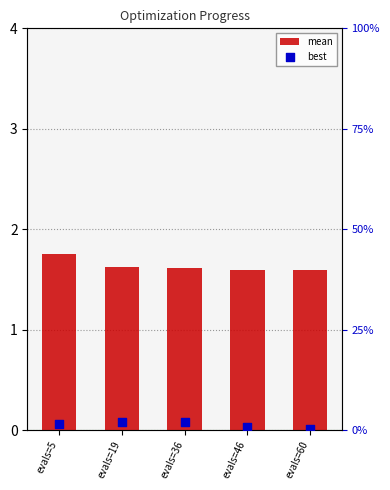

What are all the series names shown in the legend?

mean, best